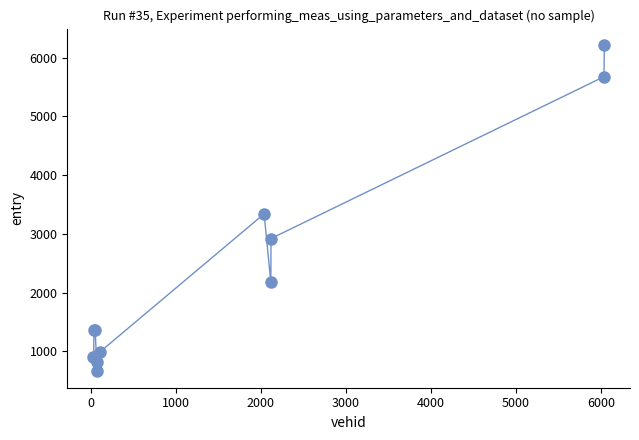

What Y value in the scatter plot is closest to 3437?

3340.8